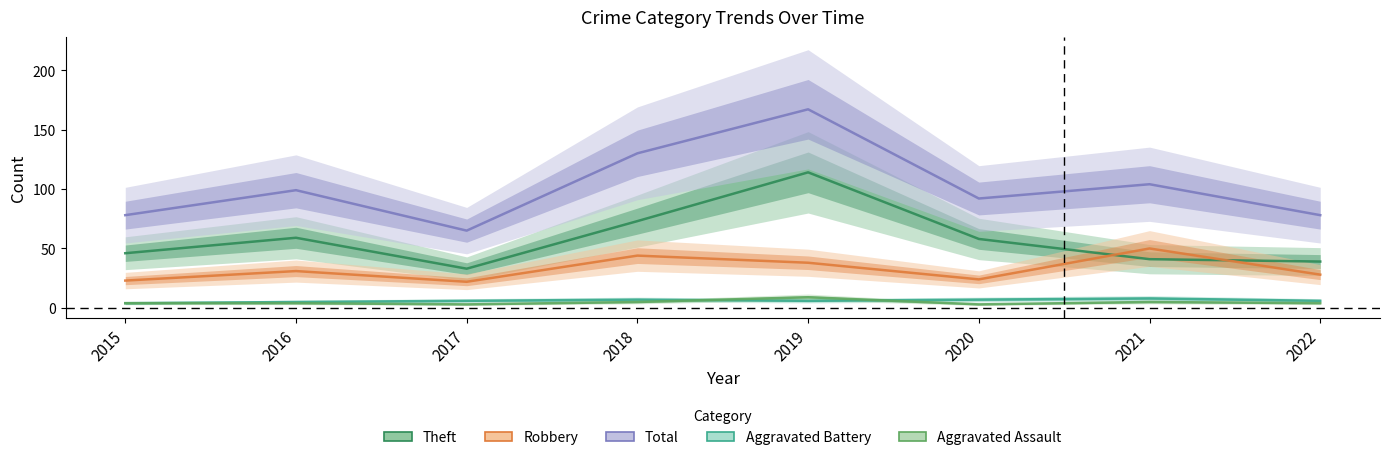

At how many categories does at least one series exceed 54?

8